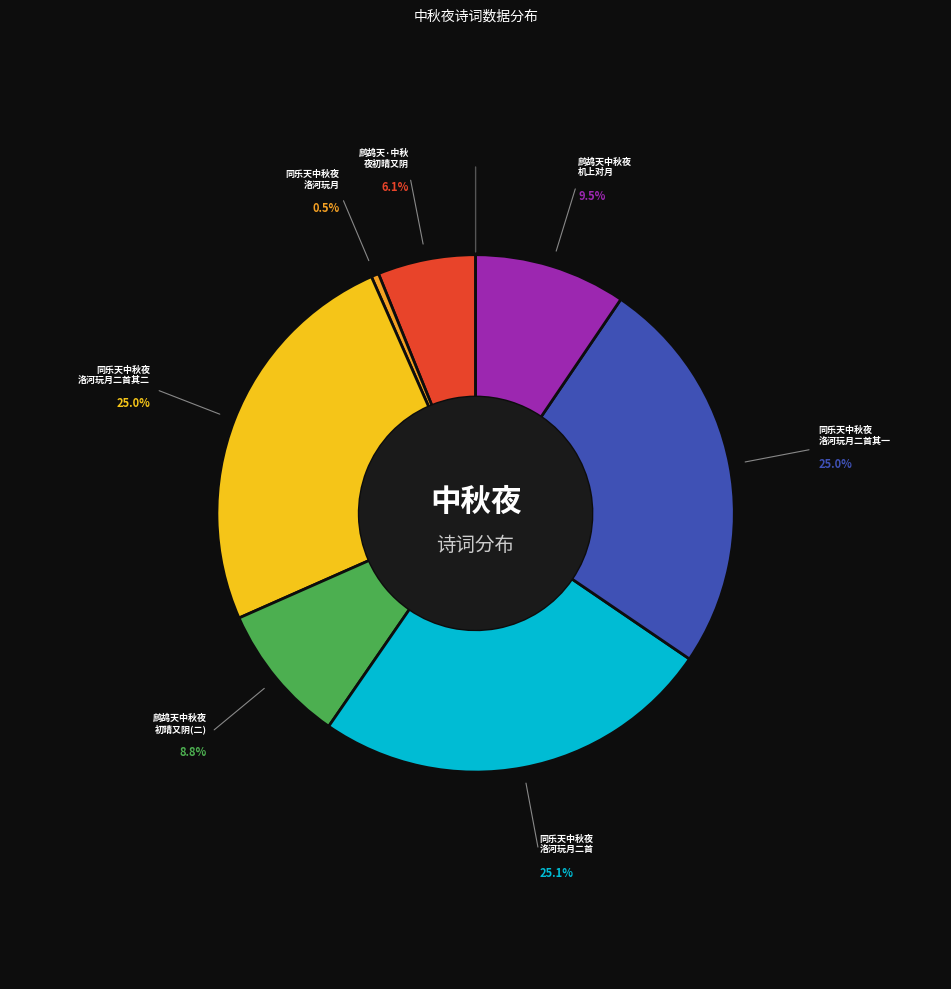

How many segments does this pie chart have?

7